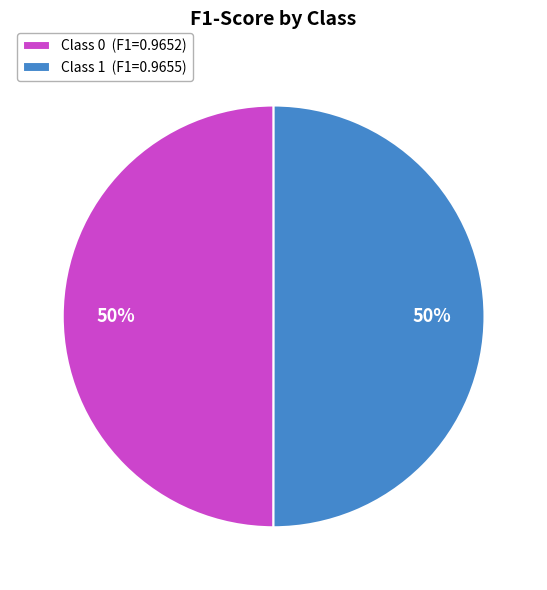

Count the number of slices in the pie.

2